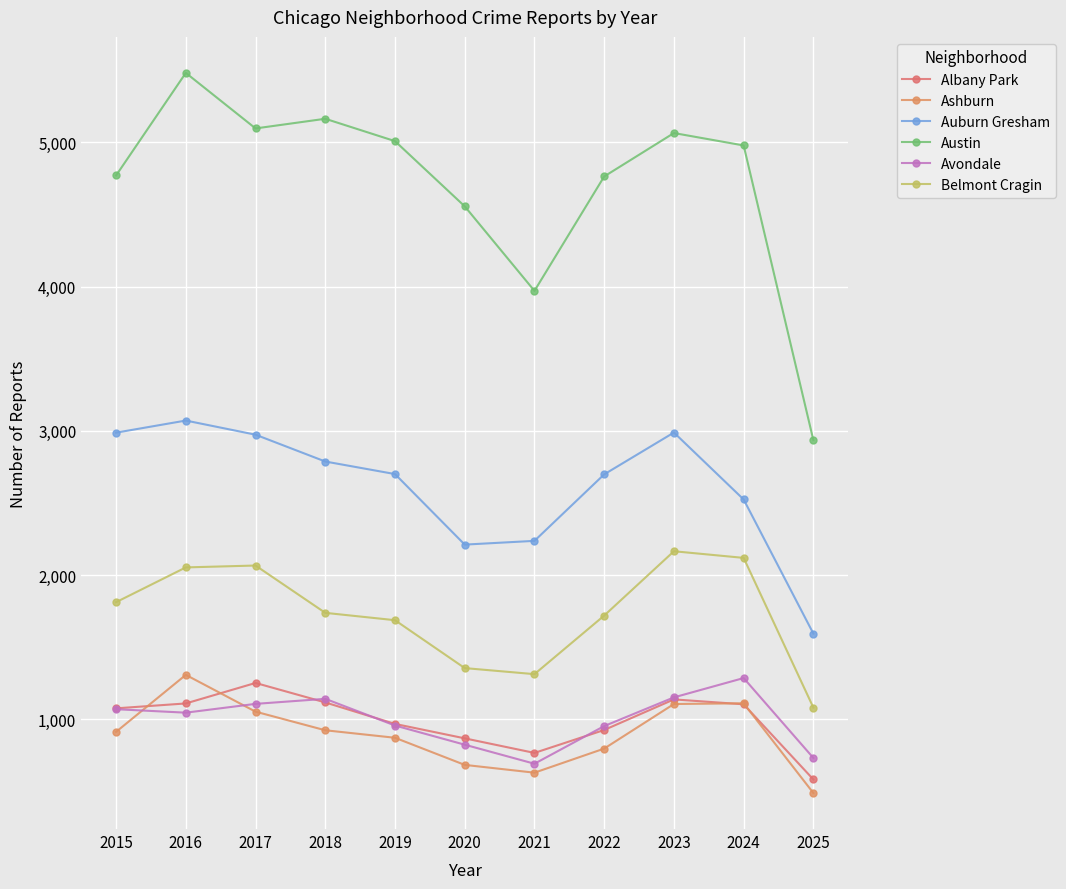

What is the maximum value shown in the chart?

5481